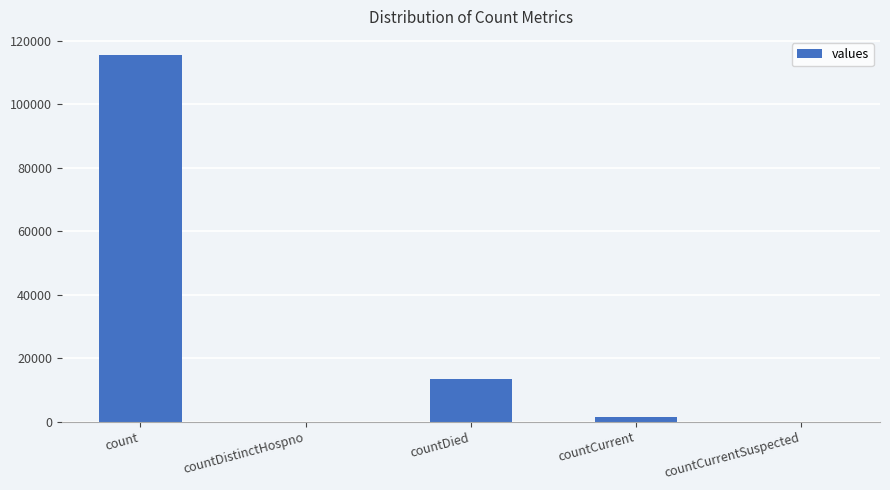

True or false: the data shows 0 at countCurrentSuspected.

True